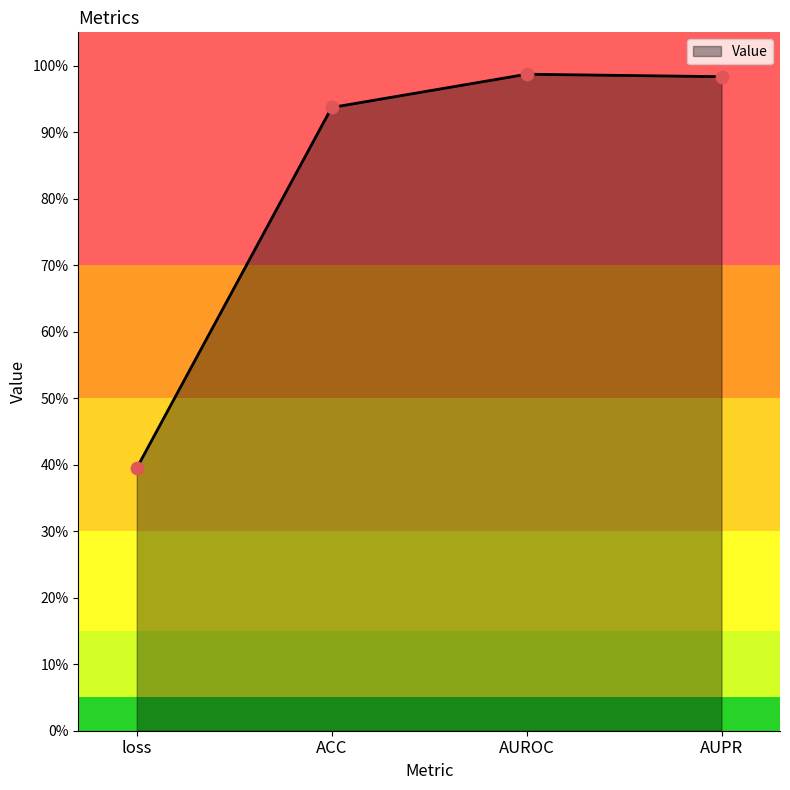

Between ACC and AUPR, which is larger?

AUPR